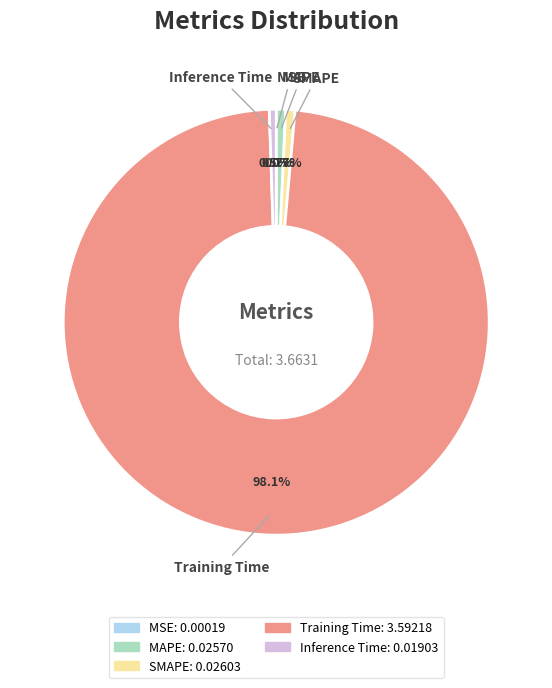

What is the largest slice in the pie chart?

Training Time